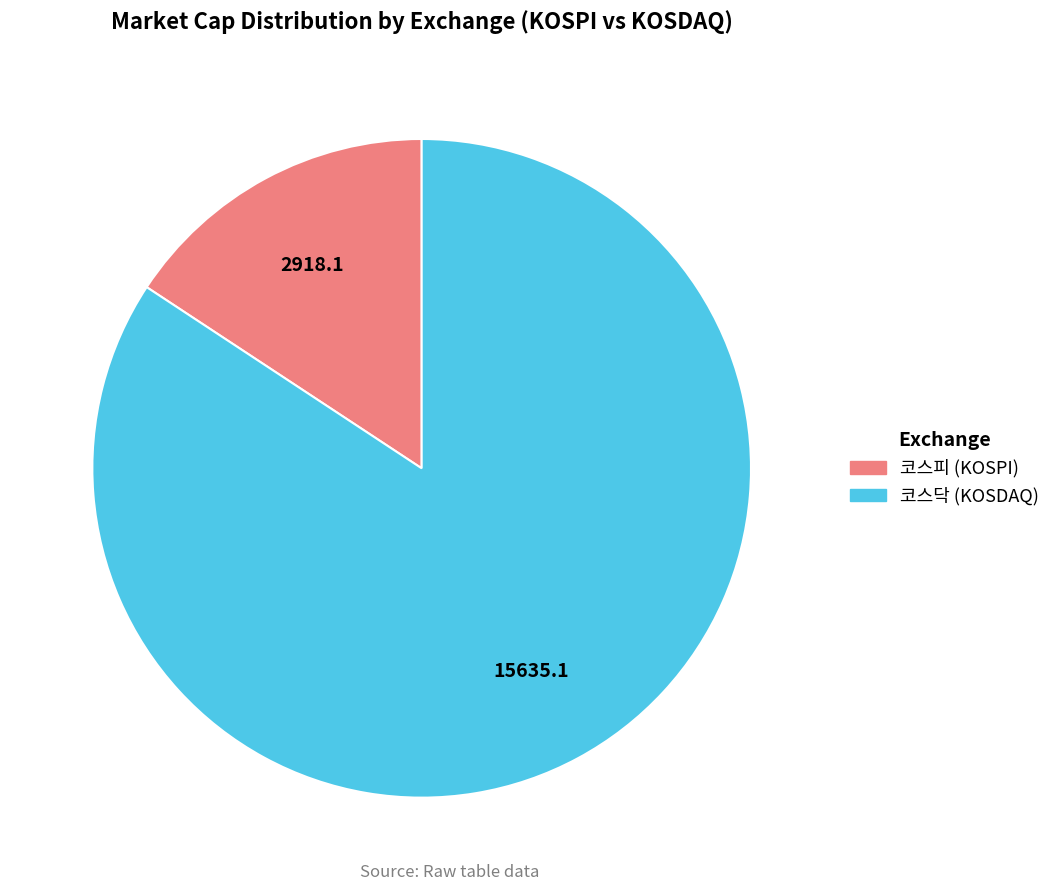

Is there any slice that represents more than half of the pie?

Yes